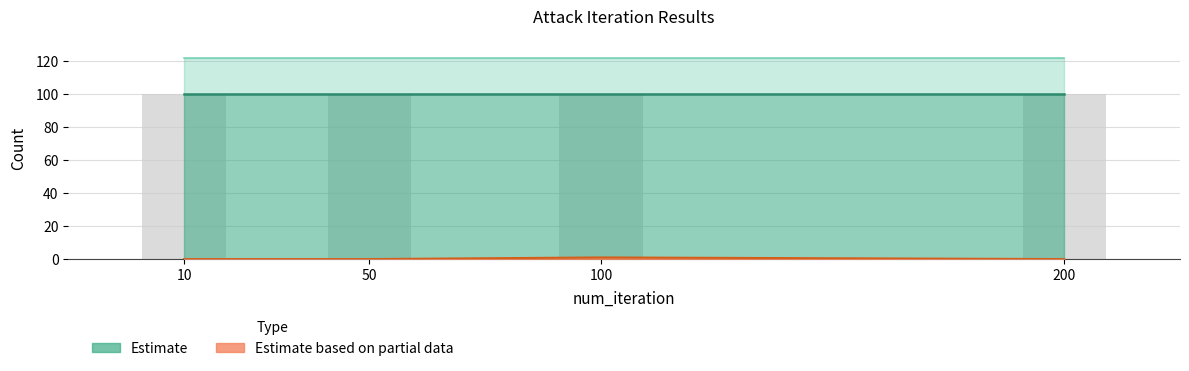

Rank the categories by sample_count value from lowest to highest.

10, 50, 100, 200